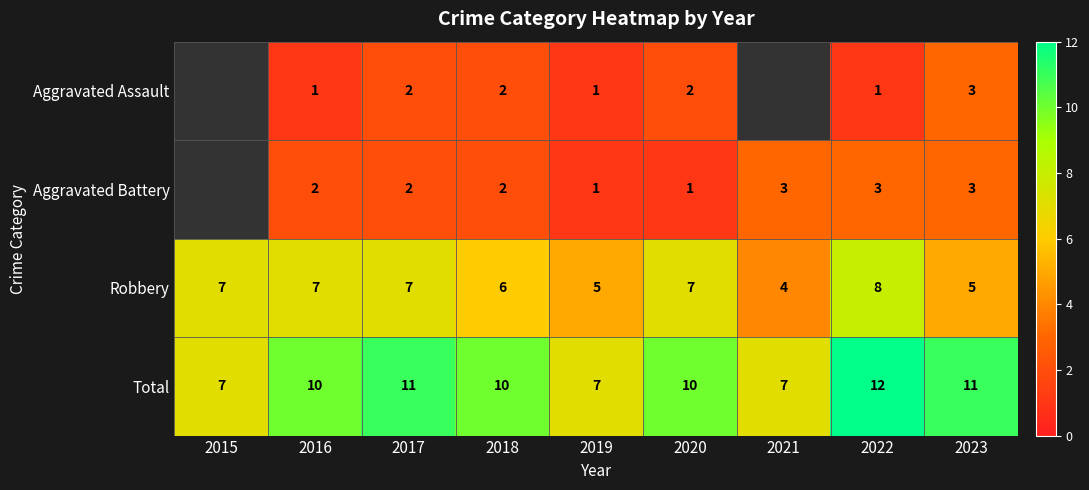

At which category is the sum across all series the highest?

2022